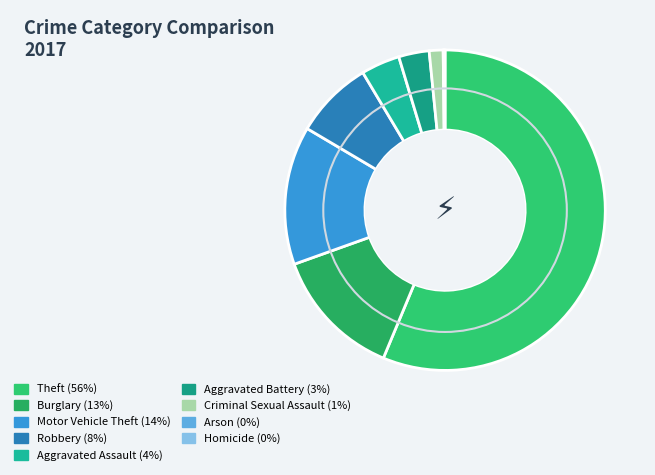

To the nearest percent, what portion does Burglary represent?

13%